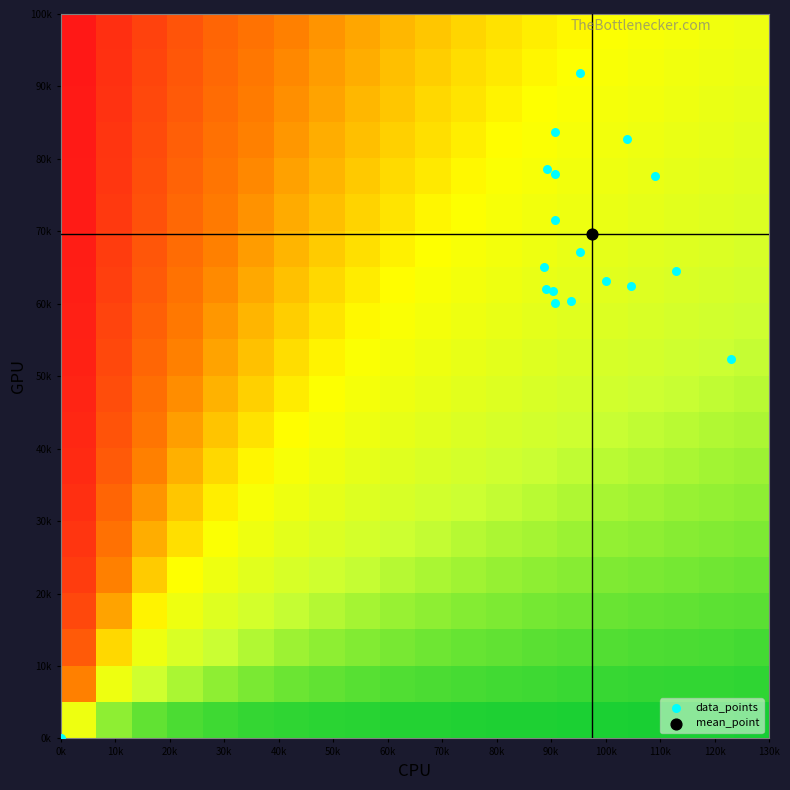

Reading left to right, transcribe all the data shown in this chart.

col_0: 903.3	953.3	906.7	893.3	906.7	1000.0	1046.7	0.0	1040.0	906.7	953.3	1090.0	1130.0	1230.0	890.0	906.7	886.7	936.7
col_1: 617.6	671.6	715.5	786.4	837.0	631.1	624.4	0.0	826.9	779.6	918.0	776.2	644.6	523.1	621.0	600.8	651.4	604.1
col_2: 2.0	2.0	2.0	2.0	2.0	2.0	2.0	0.0	2.0	2.0	2.0	2.0	2.0	2.0	2.0	2.0	2.0	2.0